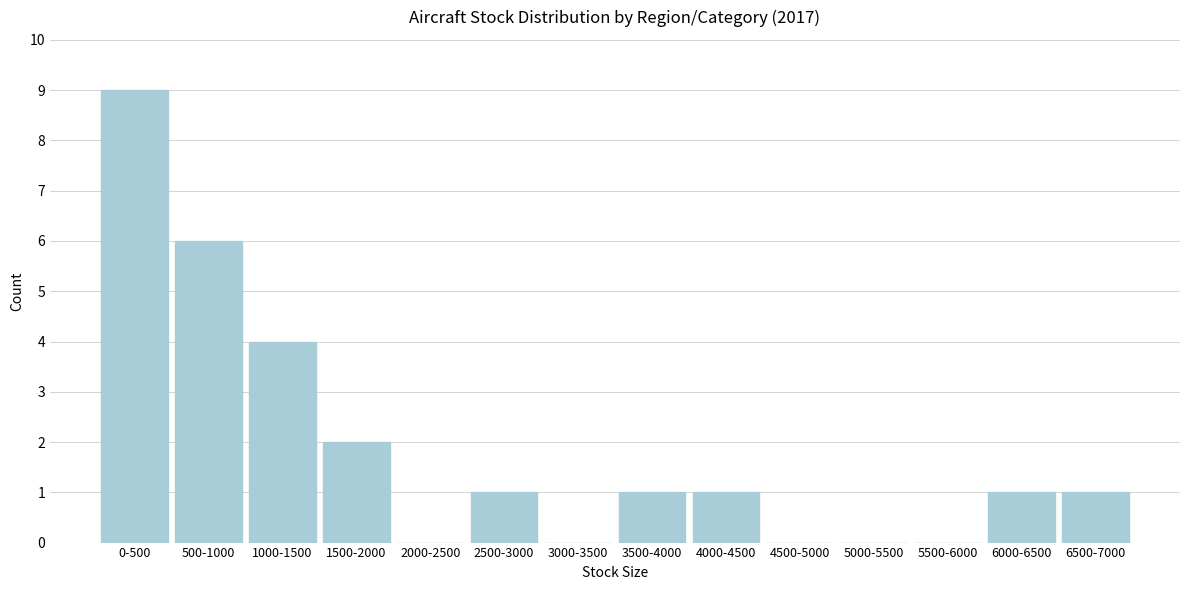

Reading left to right, what are all the values shown in this chart?

0-500=9	500-1000=6	1000-1500=4	1500-2000=2	2000-2500=0	2500-3000=1	3000-3500=0	3500-4000=1	4000-4500=1	4500-5000=0	5000-5500=0	5500-6000=0	6000-6500=1	6500-7000=1